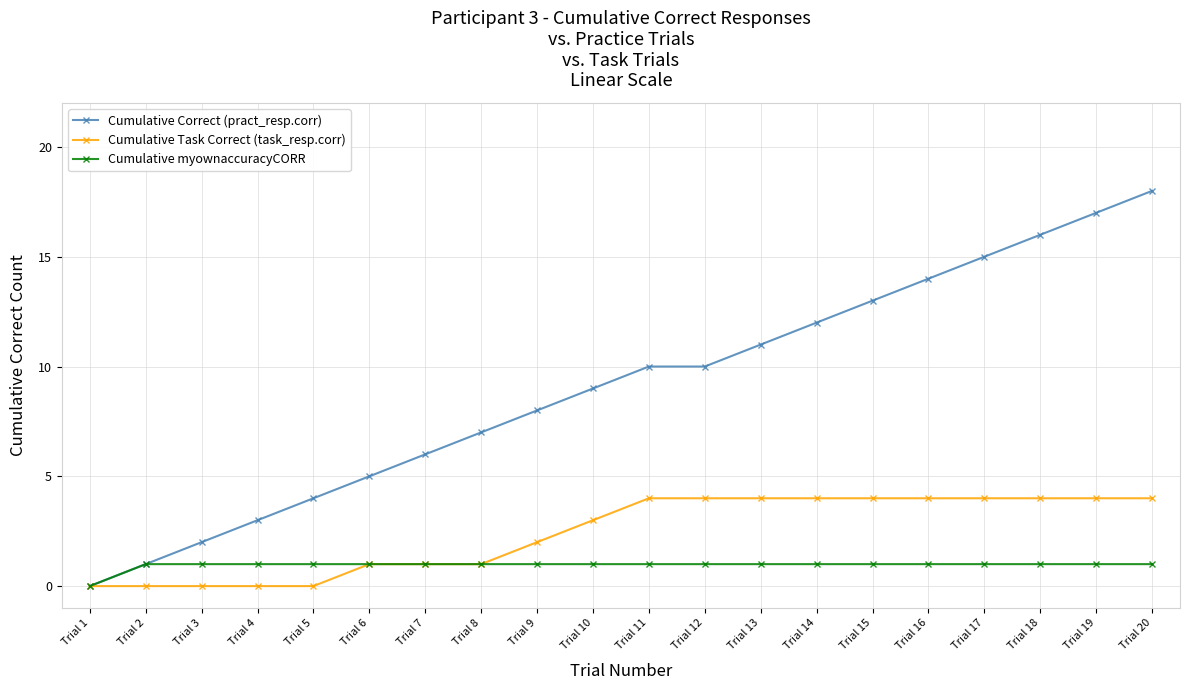

At which label is Cumulative myownaccuracyCORR closest to 0?

Trial 1